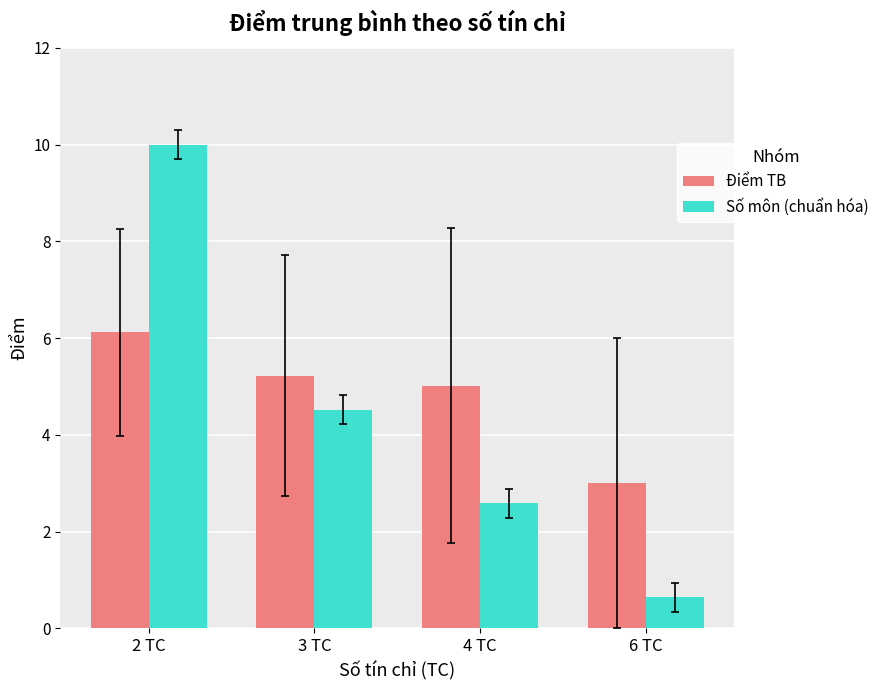

What is the smallest value displayed?

0.6